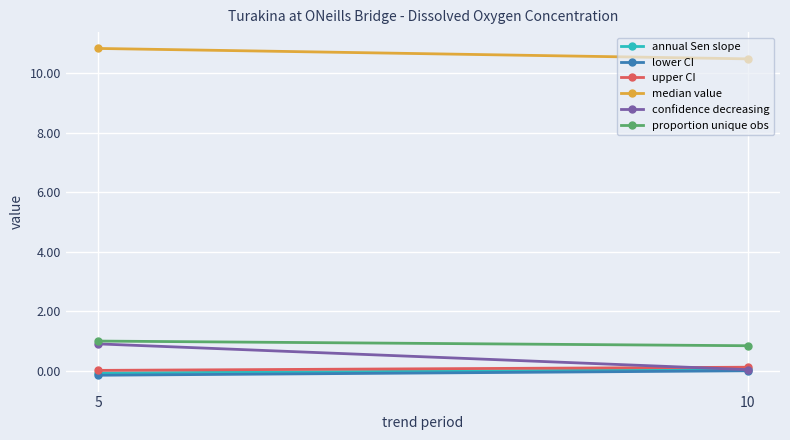

What is the maximum value shown in the chart?

10.8